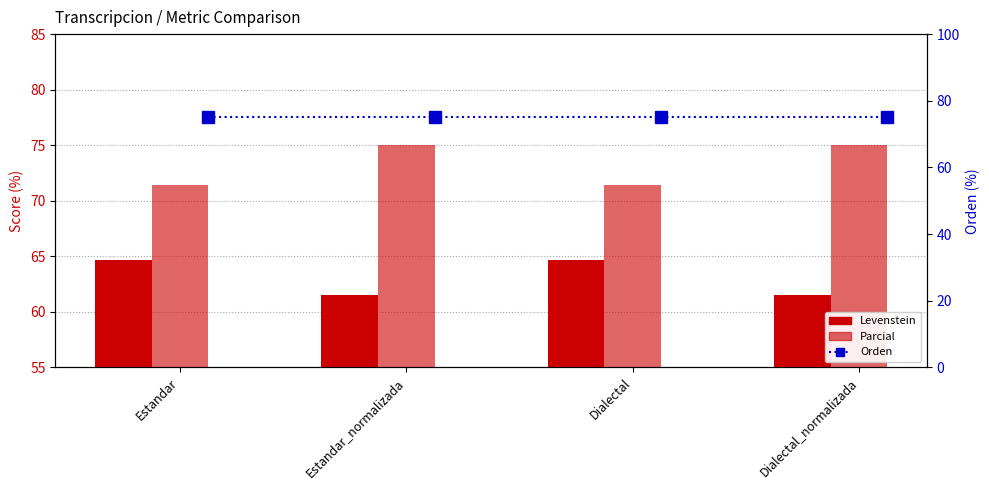

At how many categories does at least one series exceed 67?

4